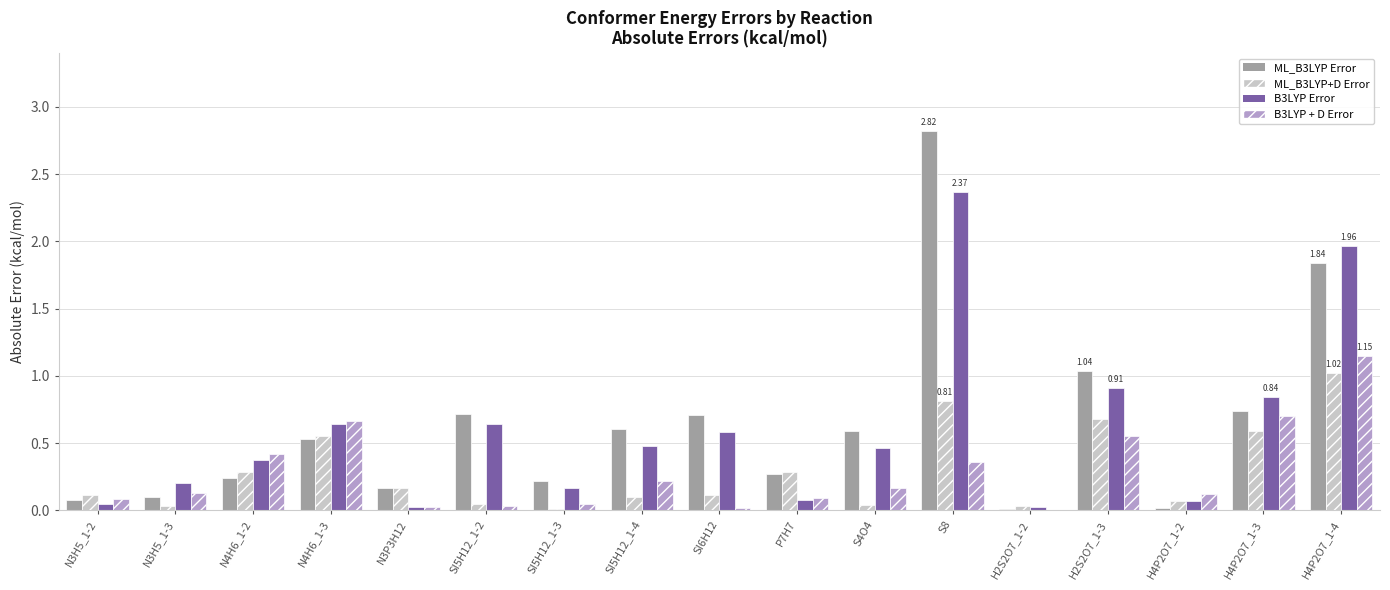

At which category is the sum across all series the highest?

S8